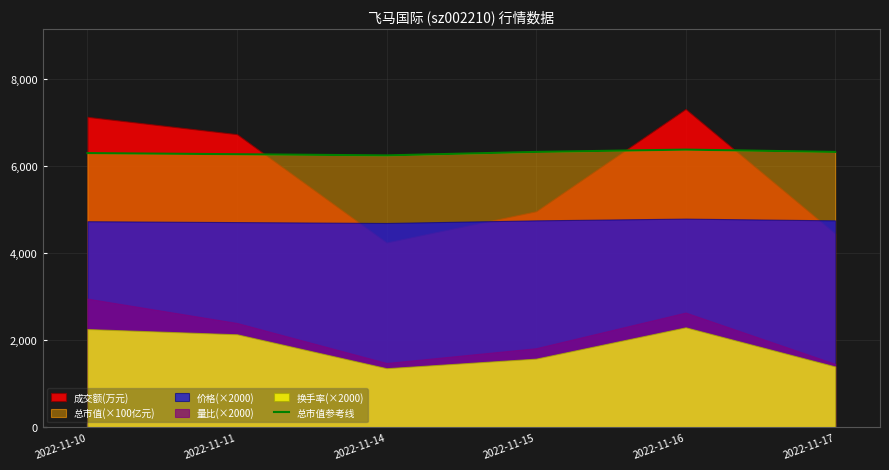

At which category does the data reach its first local valley?

2022-11-14